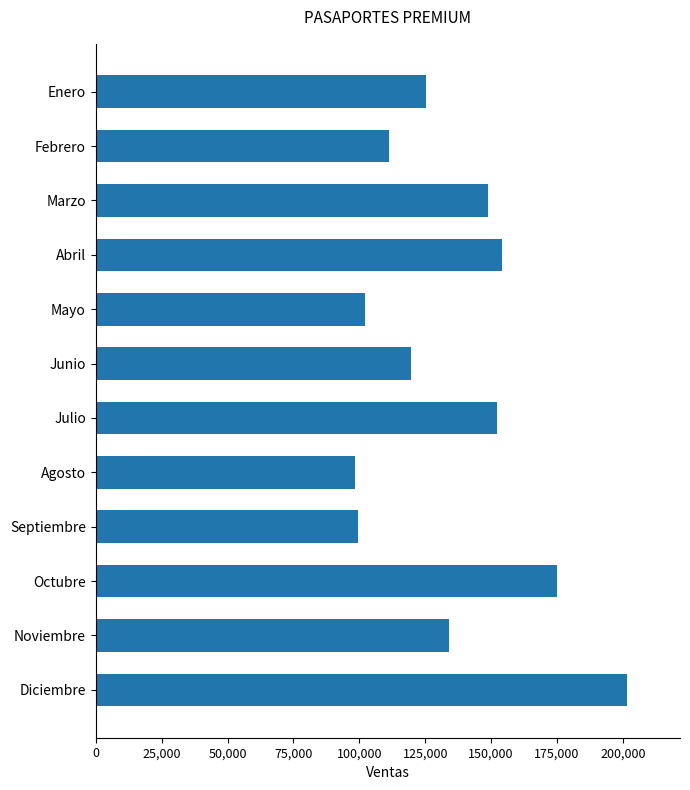

The chart shows a value of 125123 at Enero. True or false?

True